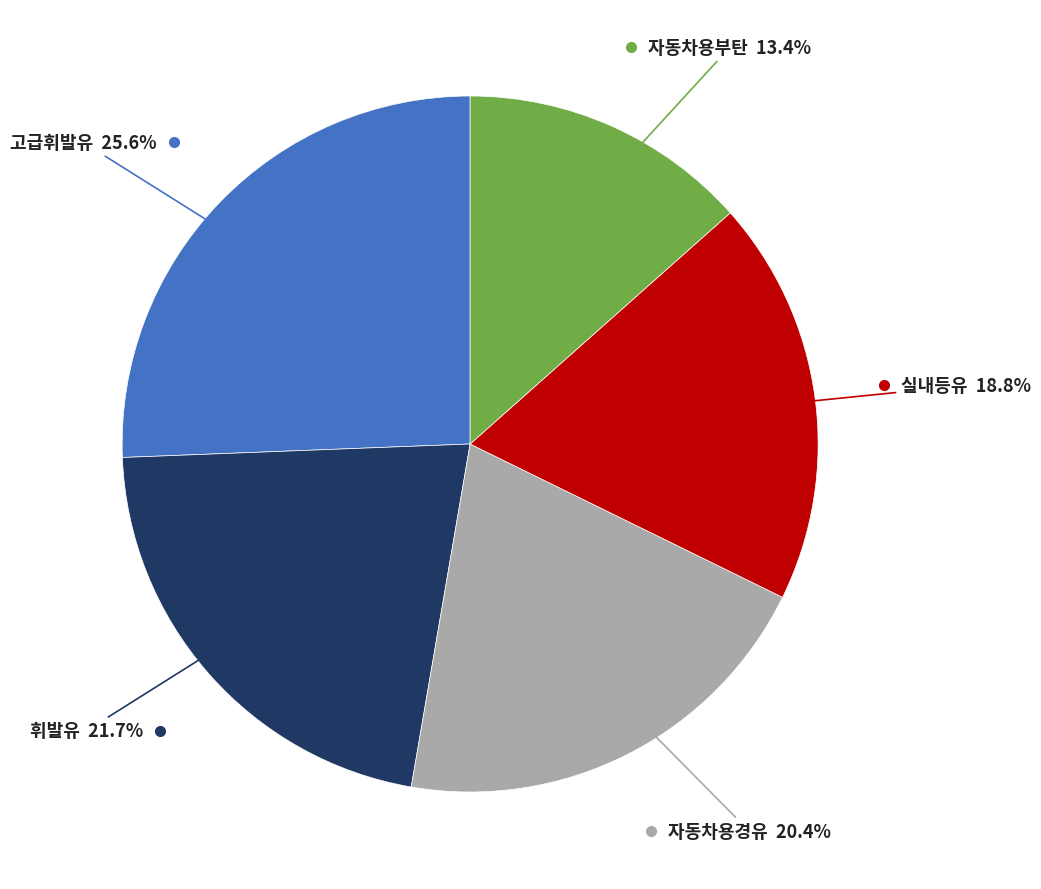

To the nearest percent, what is the average slice percentage?

20%